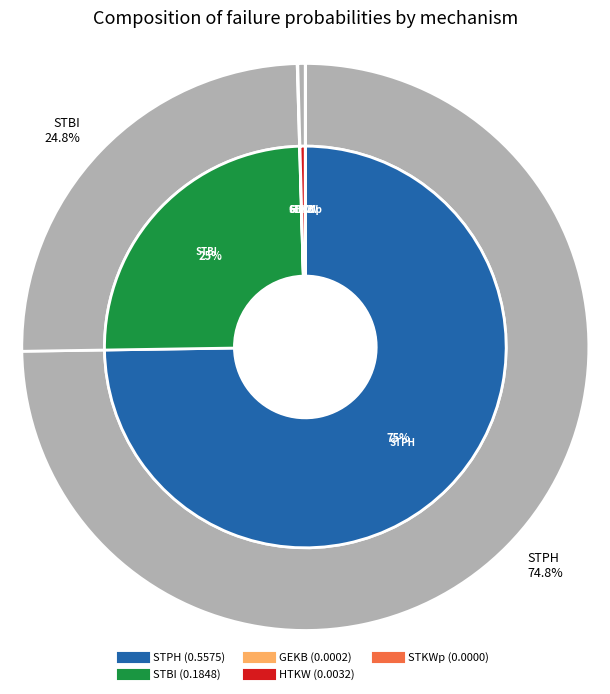

What is the majority slice?

STPH